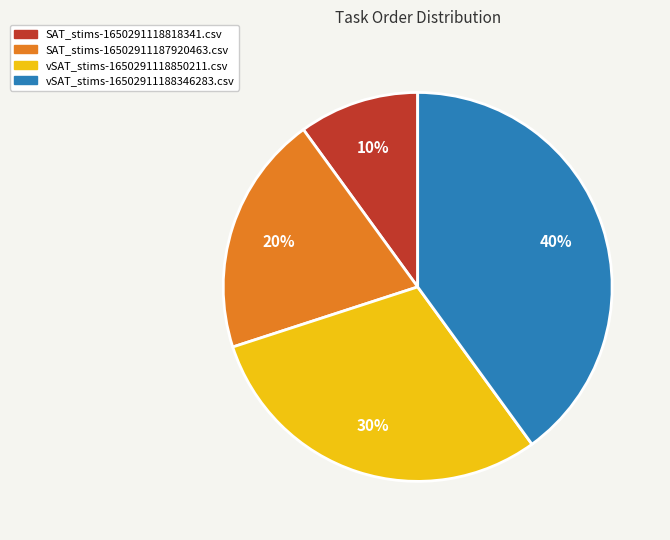

Rank the categories by value from highest to lowest.

vSAT_stims-16502911188346283.csv, vSAT_stims-1650291118850211.csv, SAT_stims-16502911187920463.csv, SAT_stims-1650291118818341.csv